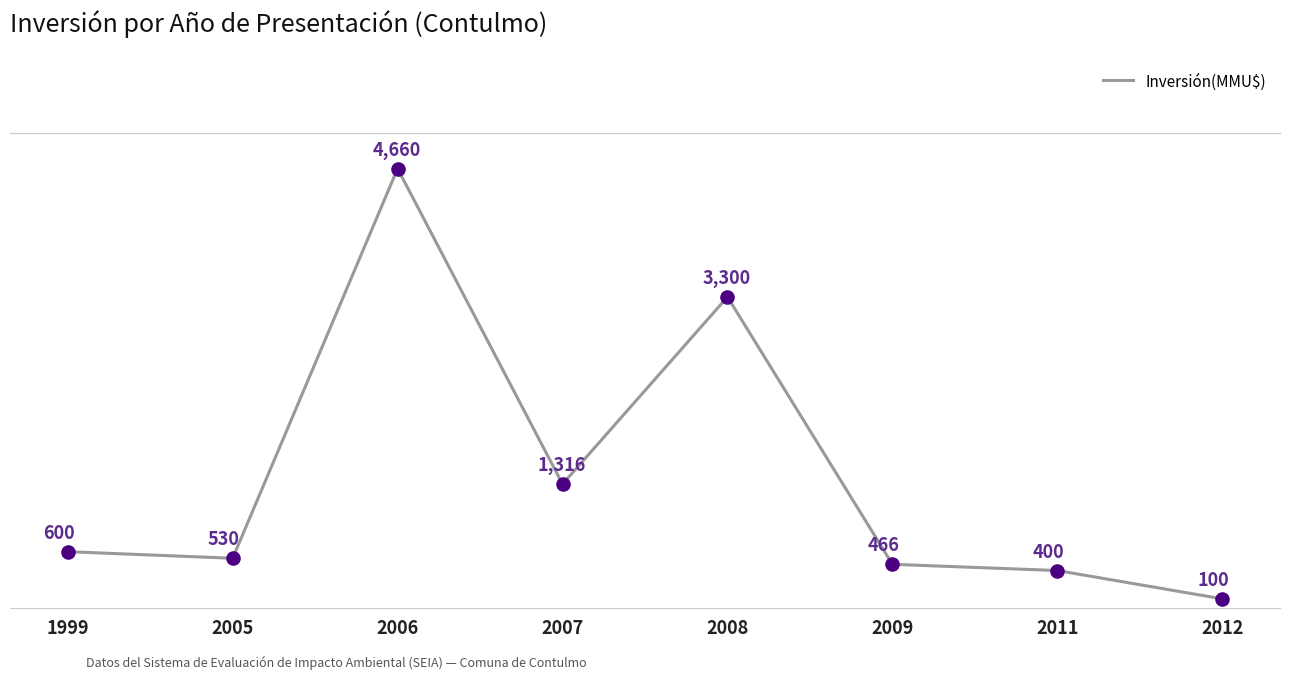

Which has a higher value, 2011 or 2012?

2011